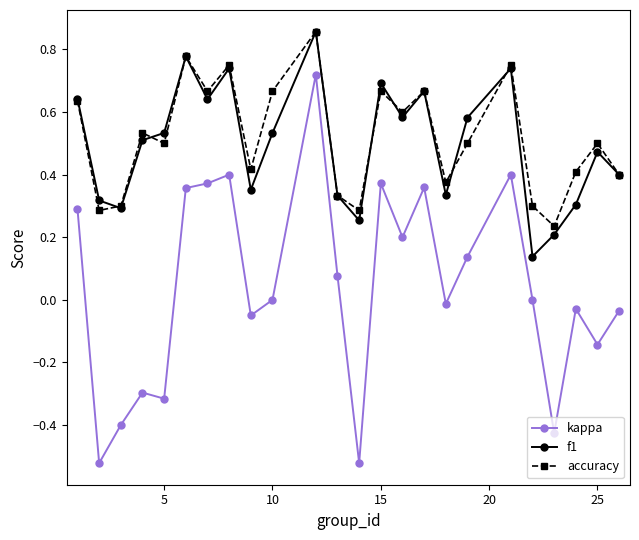

True or false: kappa has more than 0 points higher than both neighbors.

True